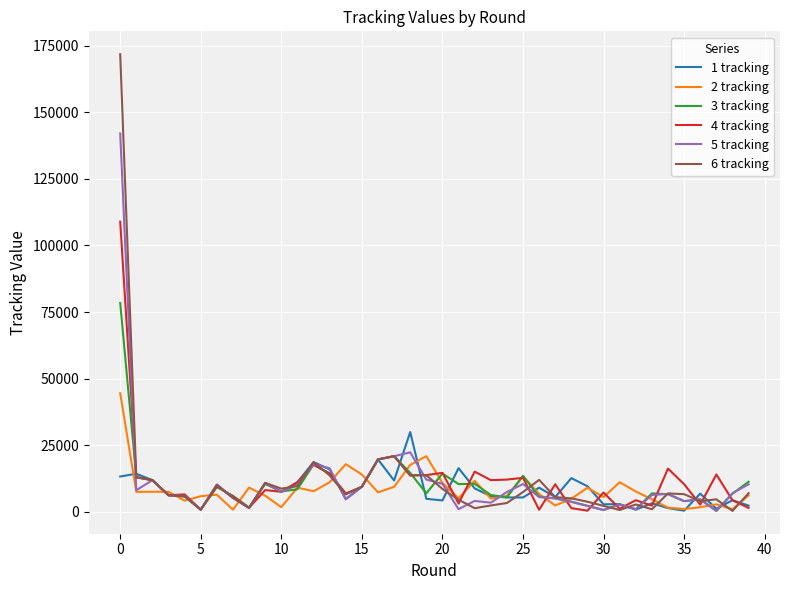

Which series has the largest range (max minus min)?

6 tracking